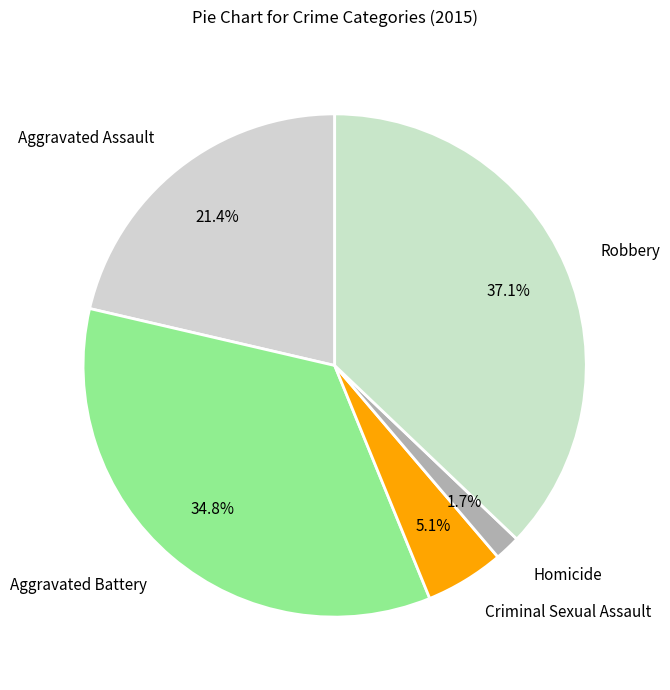

Which slice is the largest?

Robbery